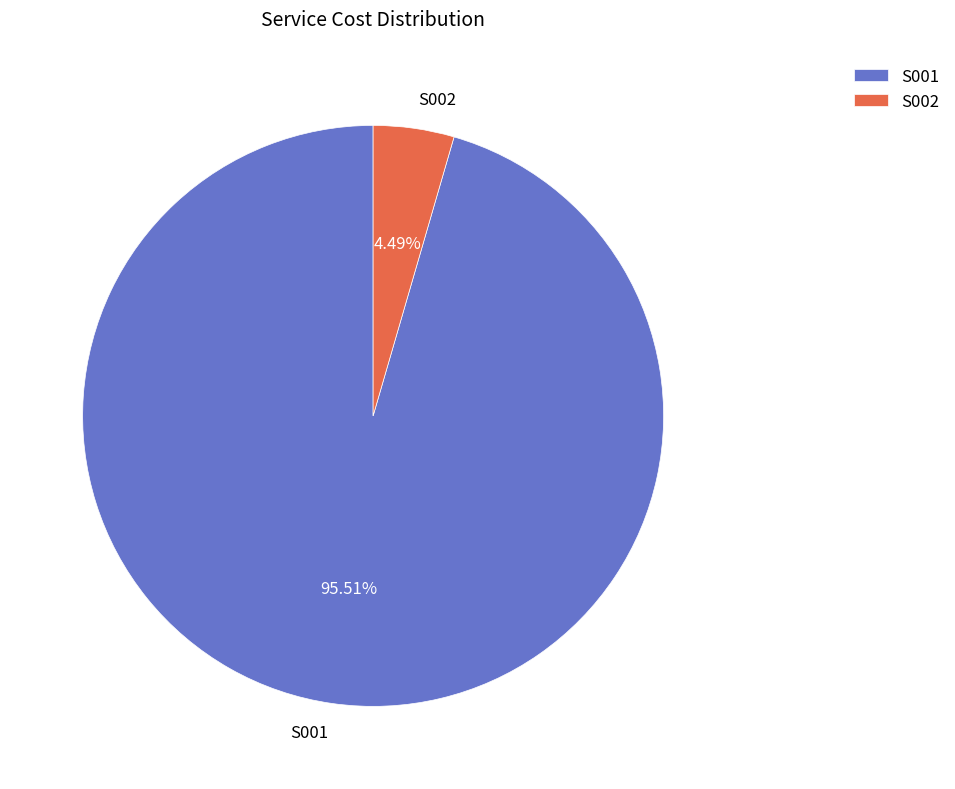

Which slice is the smallest?

S002